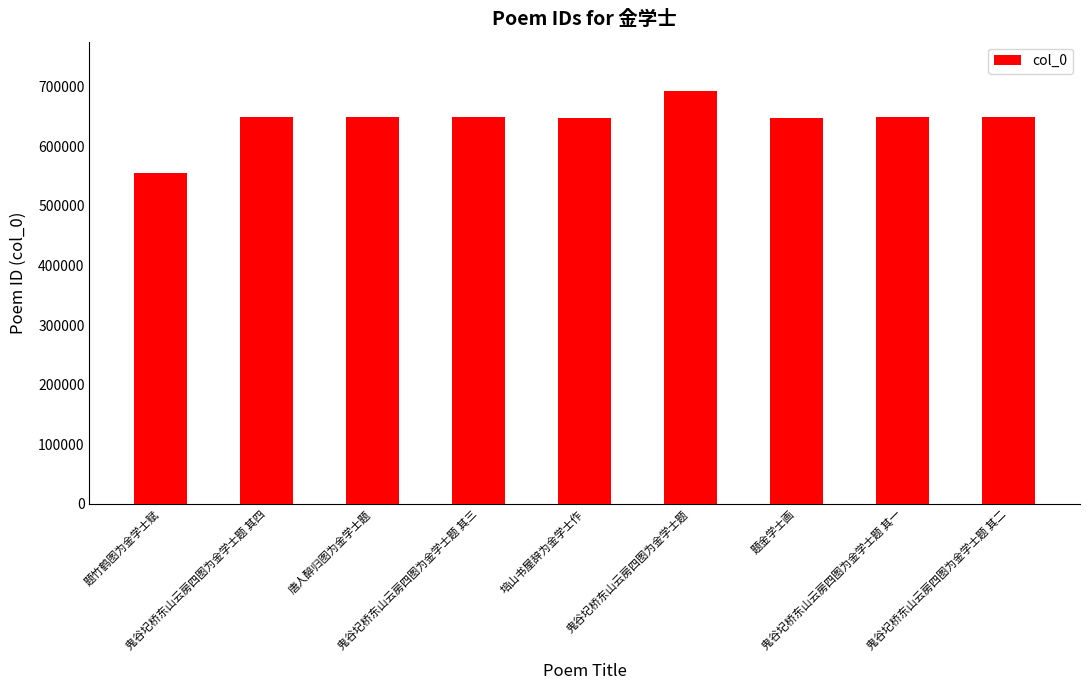

What is the label of the 9th bar from the left?

鬼谷圮桥东山云房四图为金学士题 其二